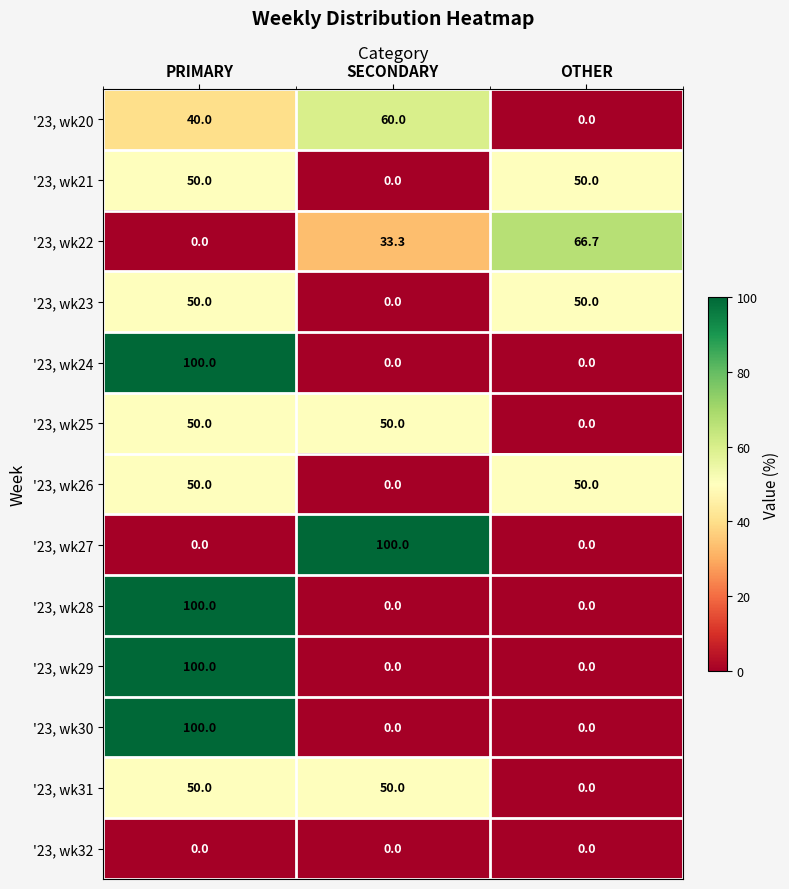

How many distinct data groups are displayed?

13